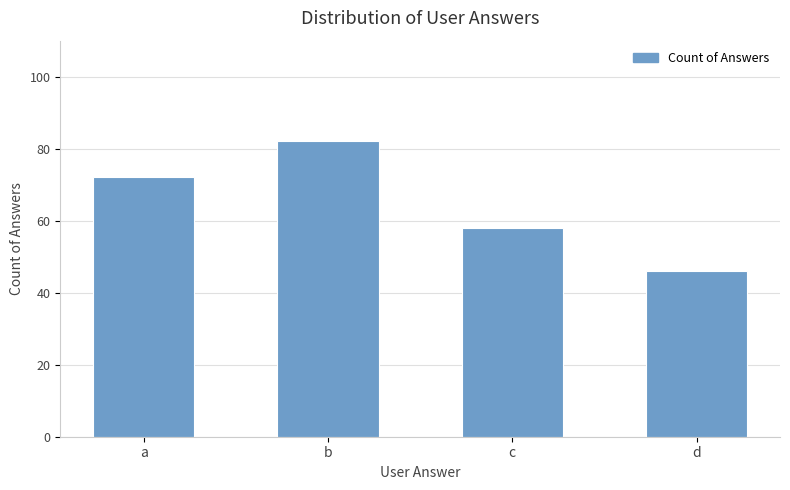

What is the greatest value displayed?

82